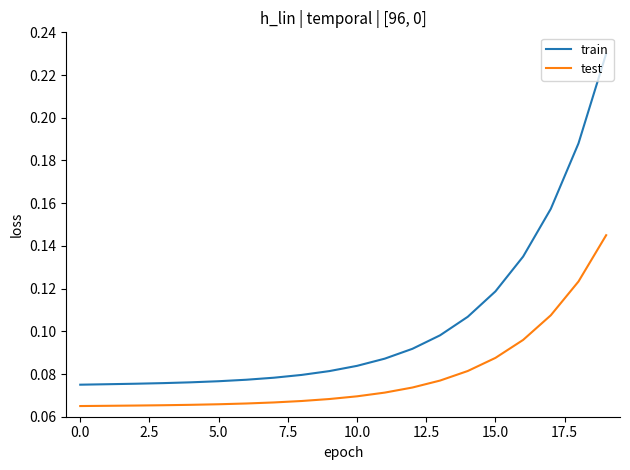

List the series in order of their overall mean, lowest first.

test, train